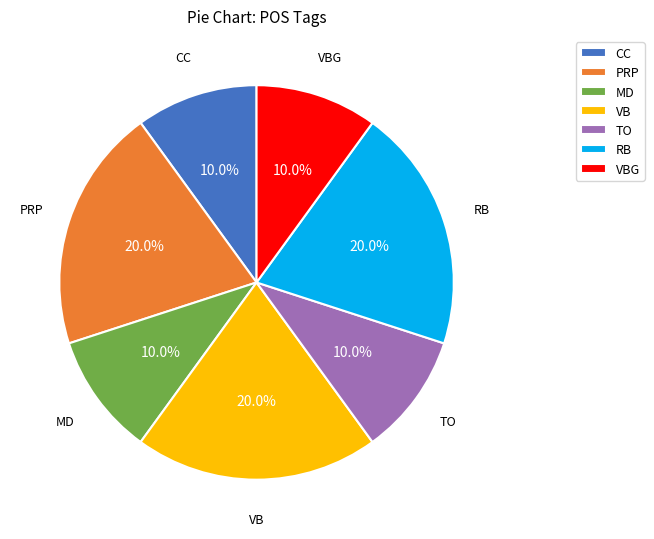

Combined, do MD and PRP account for over 50%?

No